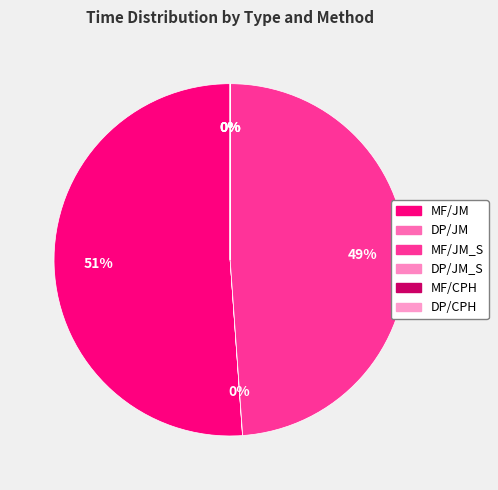

What is the majority slice?

MF/JM